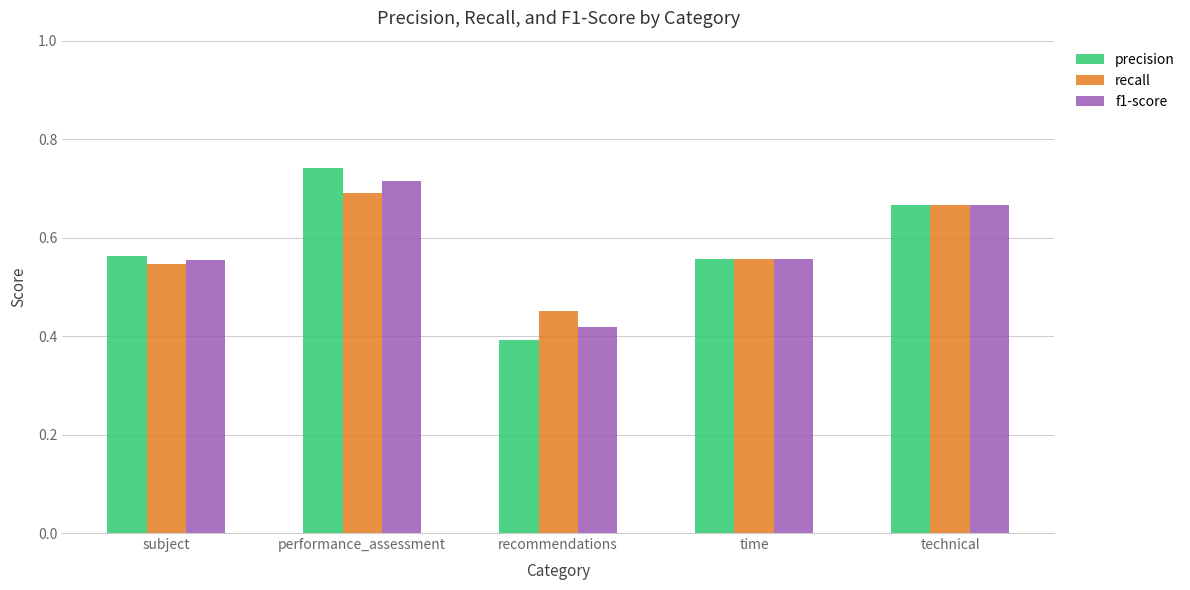

At which category is the sum across all series the highest?

performance_assessment